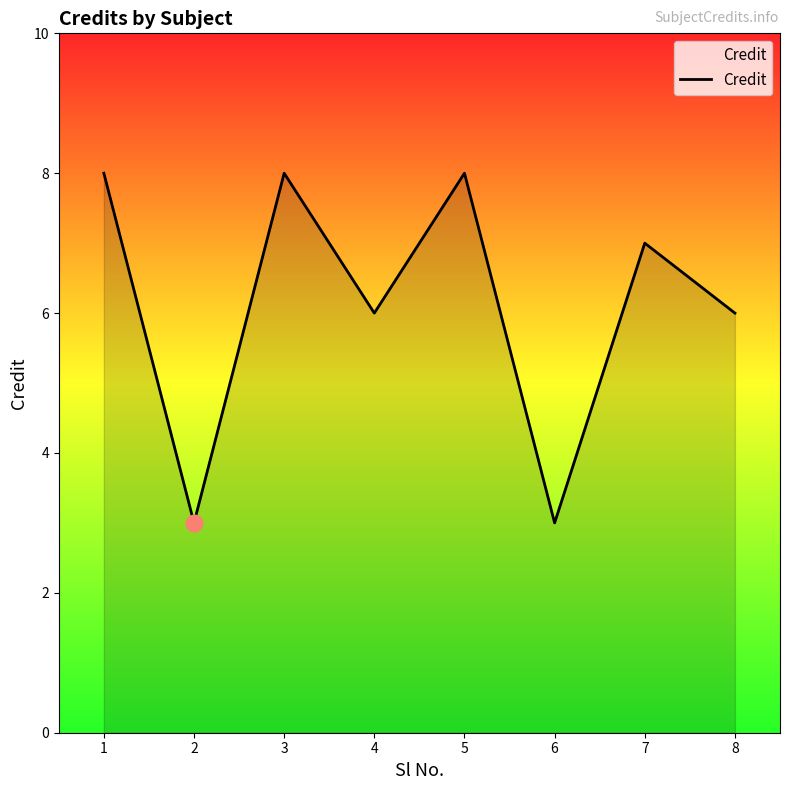

What is the maximum value shown in the chart?

8